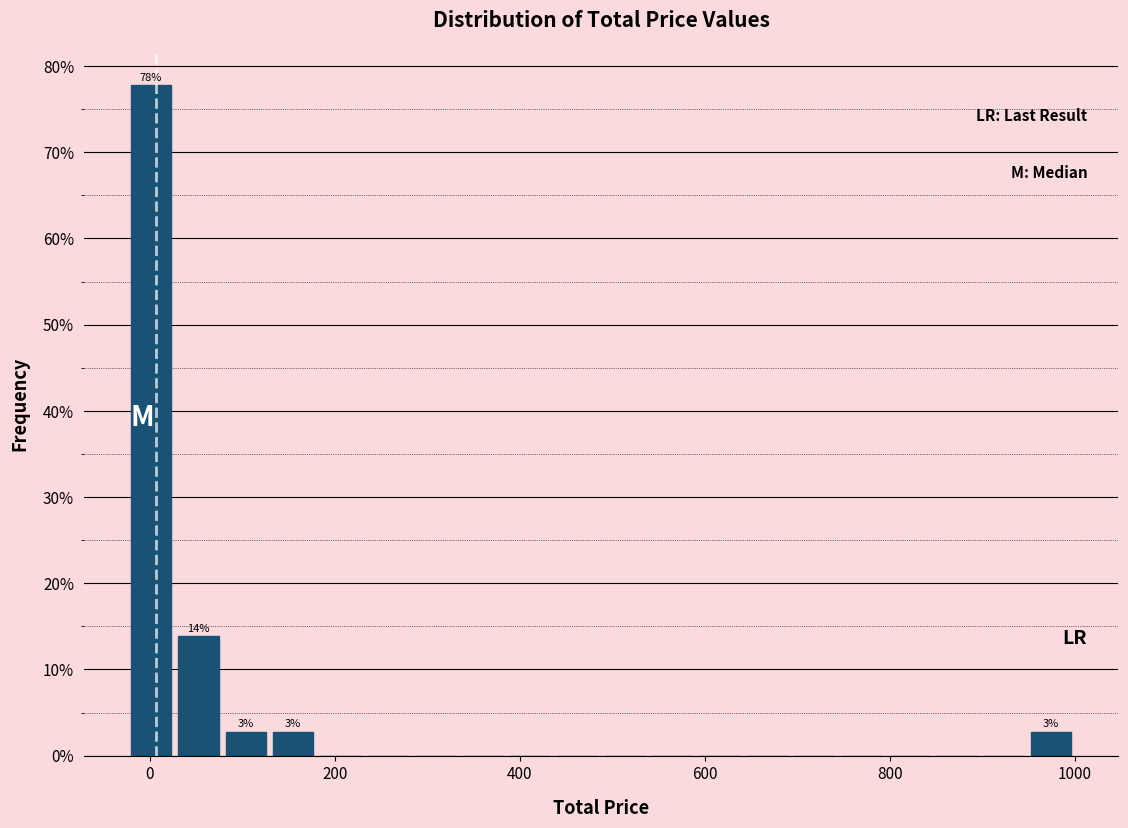

Read against the x-axis, roughly where is the centre of the tallest bar?

0